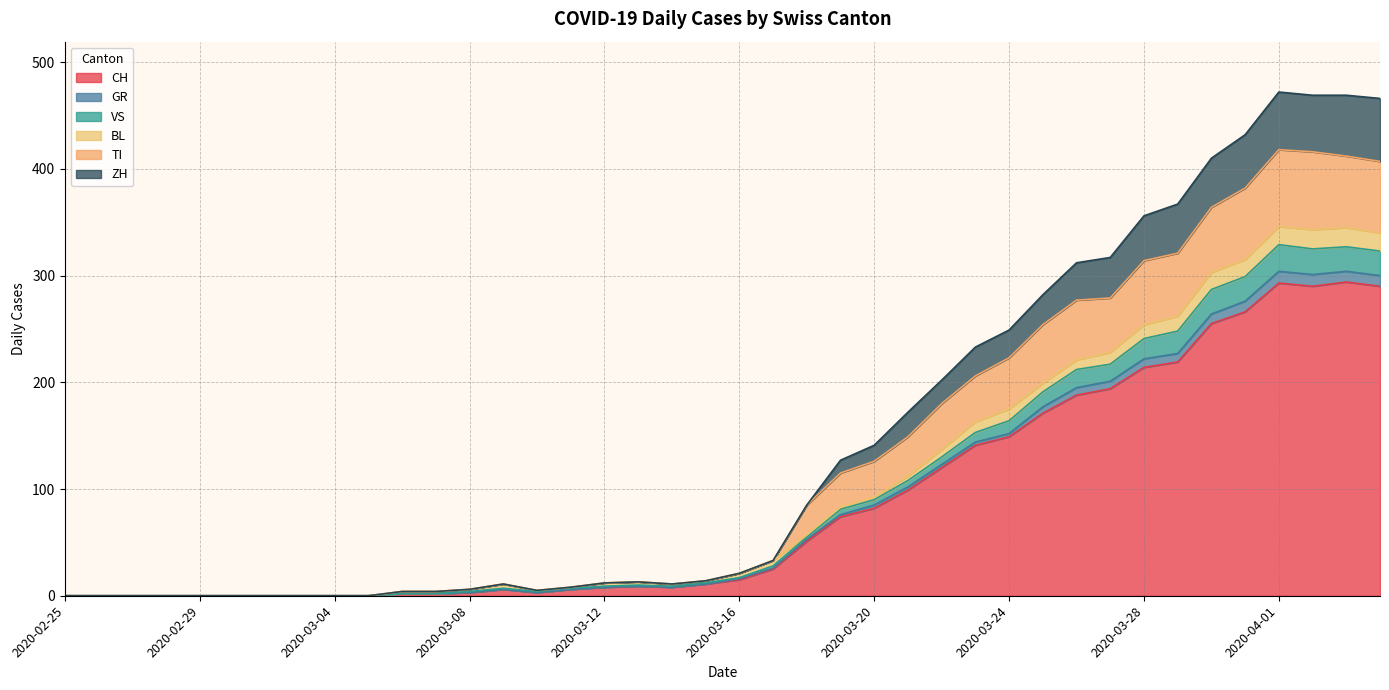

Read the CH value at 2020-03-18.

51